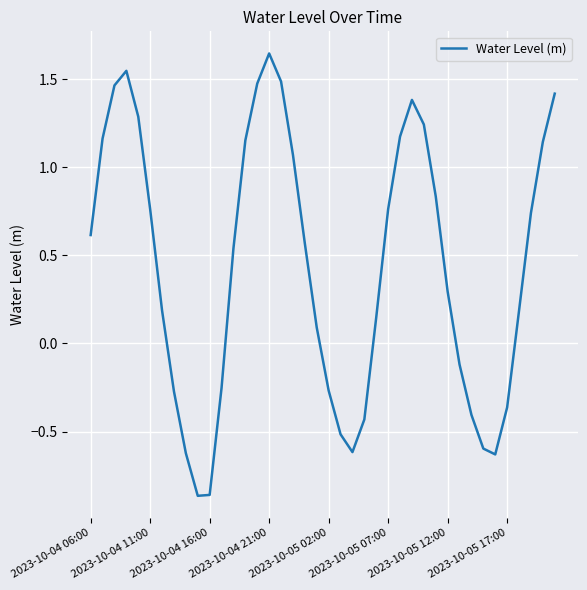

What is the difference between the maximum and minimum values?

2.5